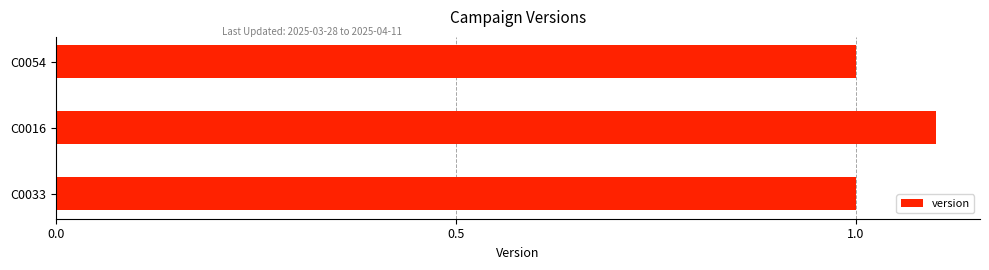

What is the approximate value at C0016?

1.1